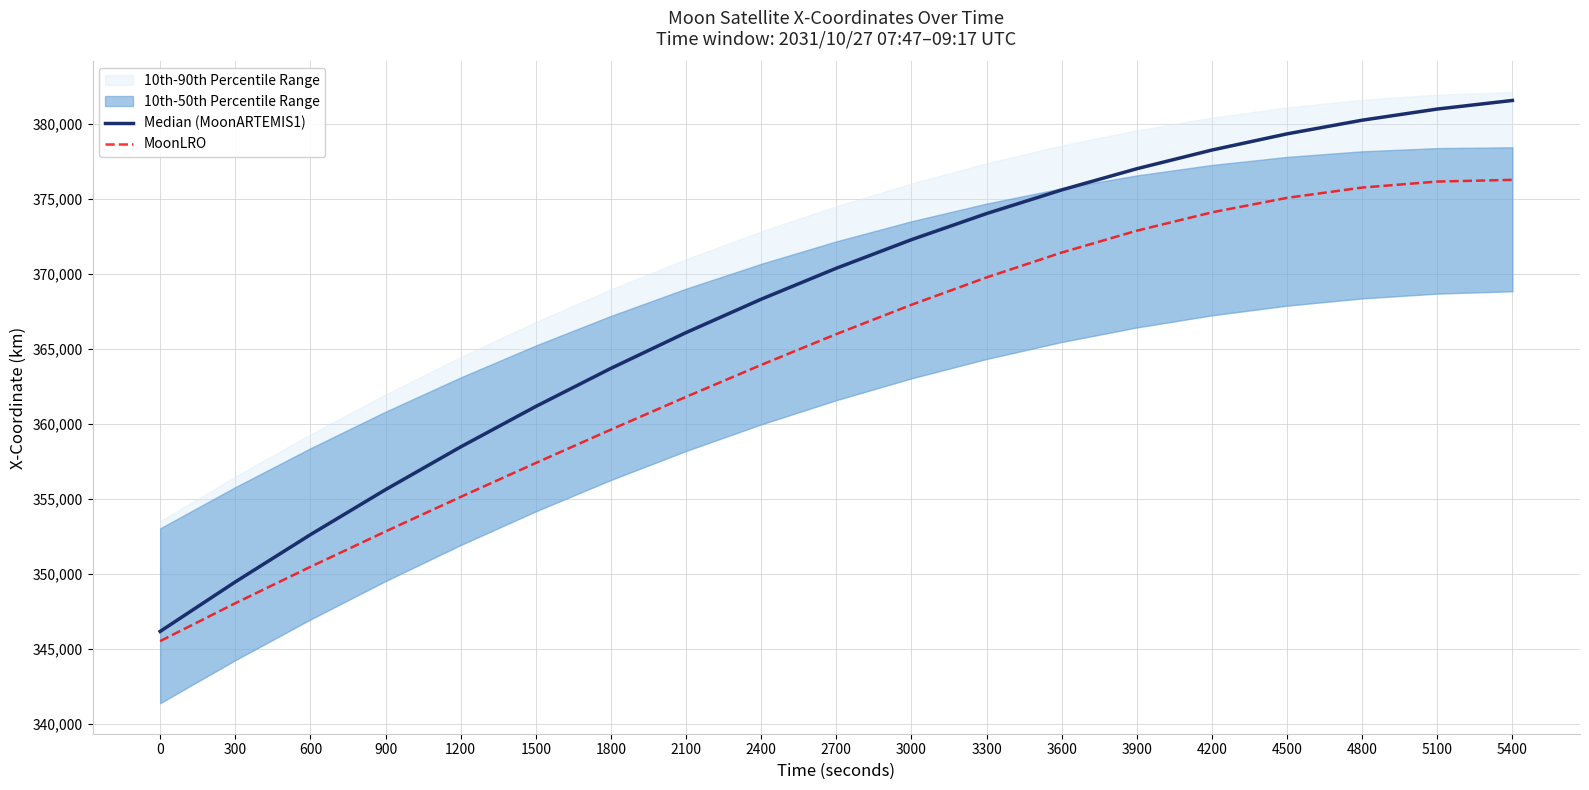

Is it true that MoonLRO equals 361788.7 at 2100?

True